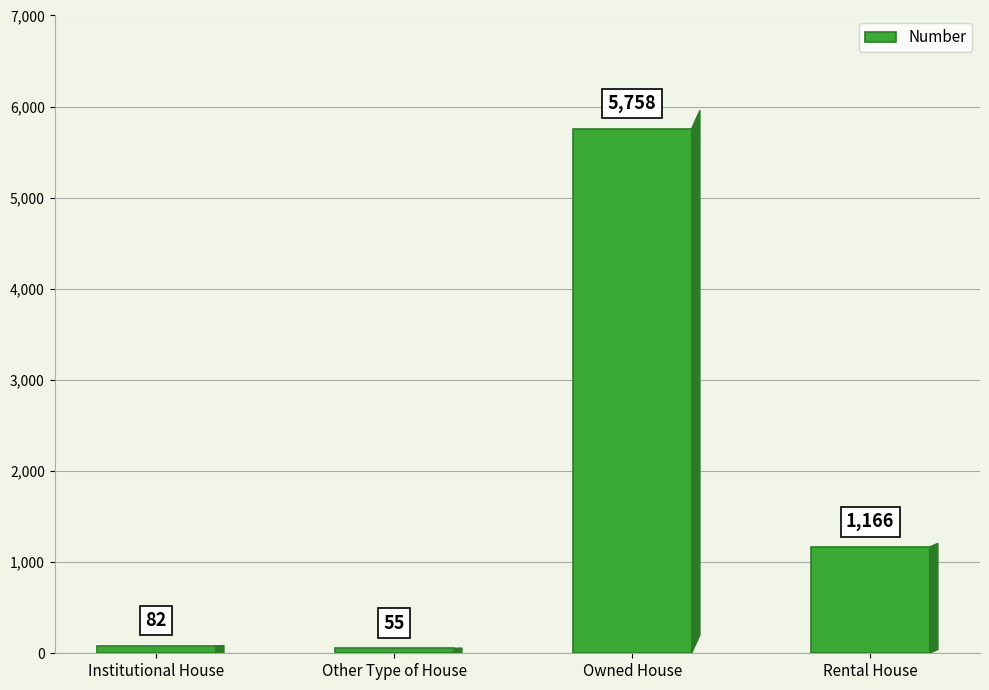

Is it true that the value at Owned House is 5758?

True